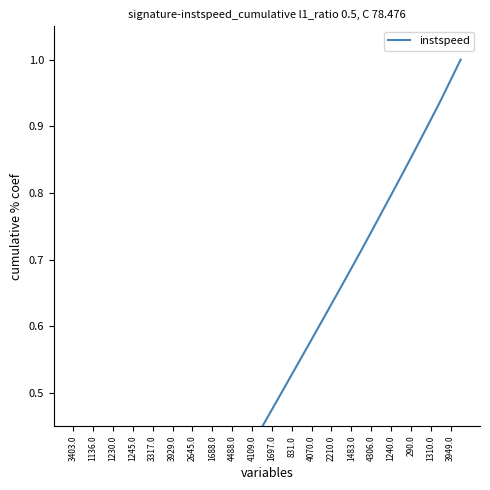

What is the difference between the maximum and minimum values?

1.0